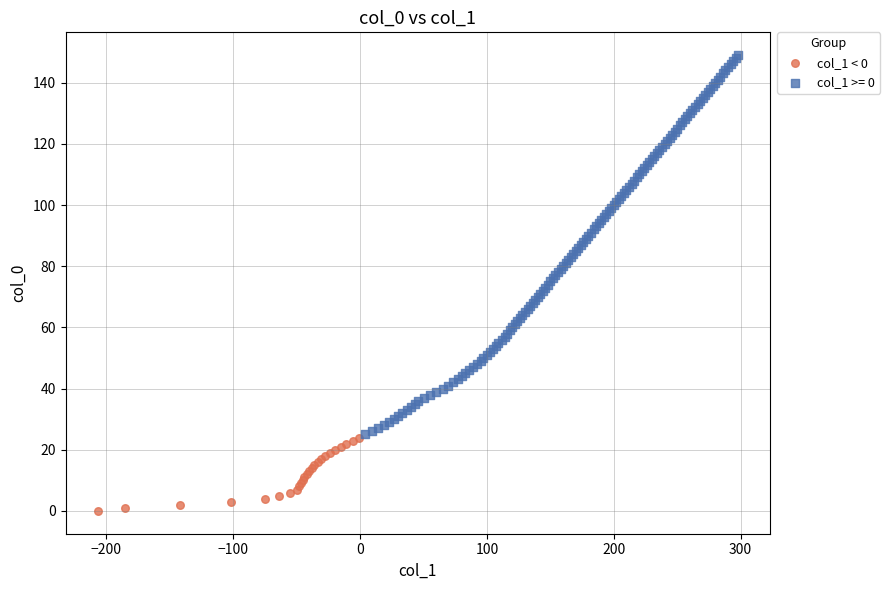

Which series has the widest spread of Y values?

col_1 >= 0